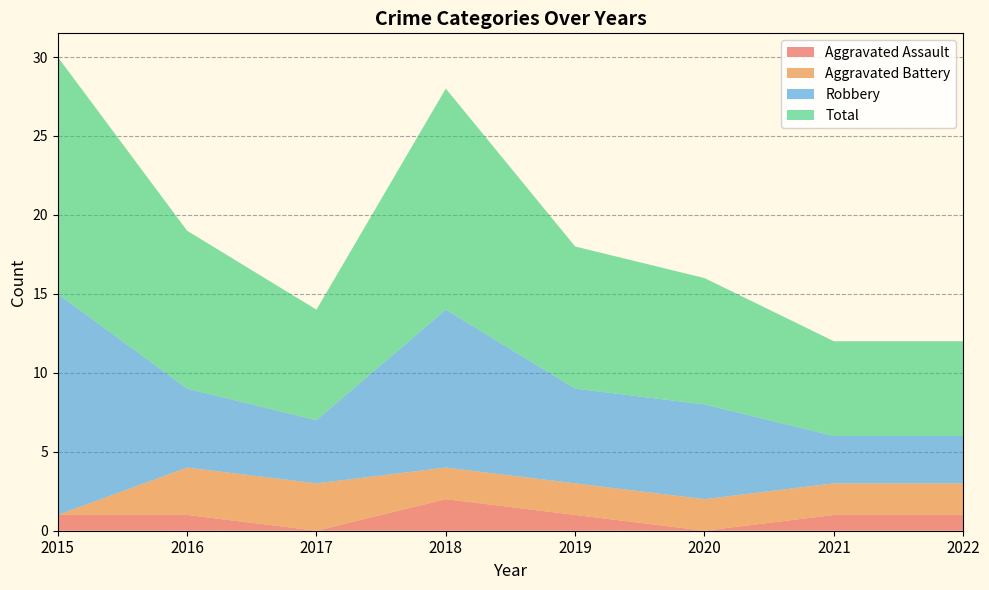

Reading left to right, extract all data points from this chart.

Aggravated Assault: 2015=1	2016=1	2017=0	2018=2	2019=1	2020=0	2021=1	2022=1
Aggravated Battery: 2015=0	2016=3	2017=3	2018=2	2019=2	2020=2	2021=2	2022=2
Robbery: 2015=14	2016=5	2017=4	2018=10	2019=6	2020=6	2021=3	2022=3
Total: 2015=15	2016=10	2017=7	2018=14	2019=9	2020=8	2021=6	2022=6